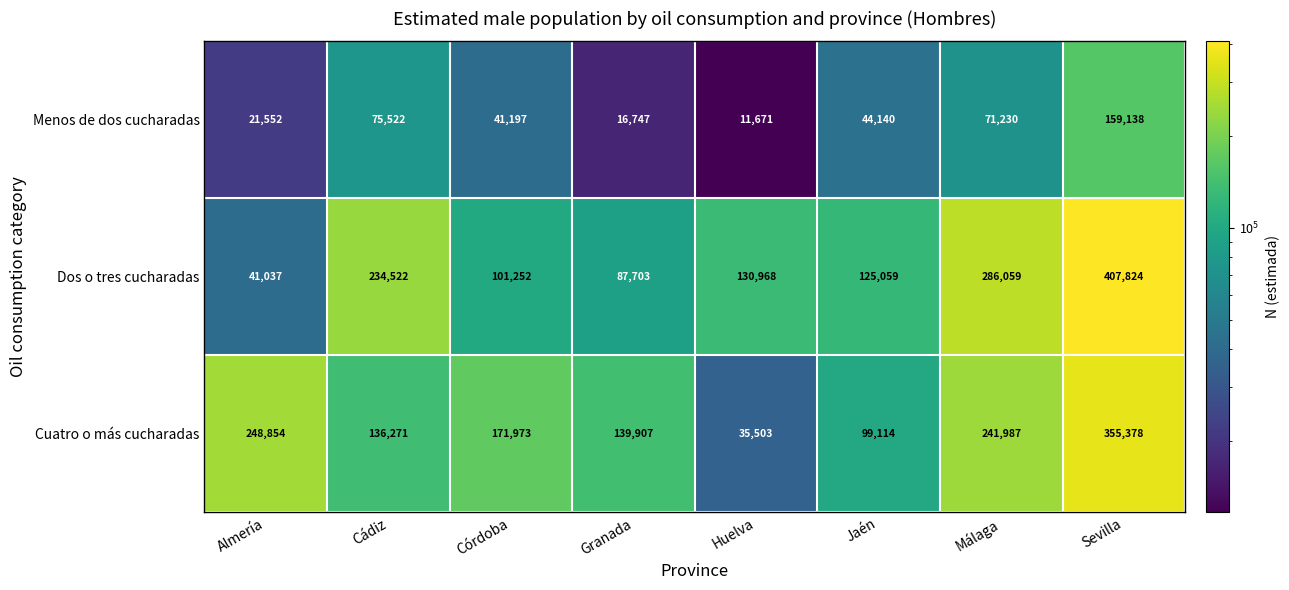

Reading left to right, extract all data points from this chart.

Menos de dos cucharadas: 21552	75522	41197	16747	11671	44140	71230	159138
Dos o tres cucharadas: 41037	234522	101252	87703	130968	125059	286059	407824
Cuatro o más cucharadas: 248854	136271	171973	139907	35503	99114	241987	355378